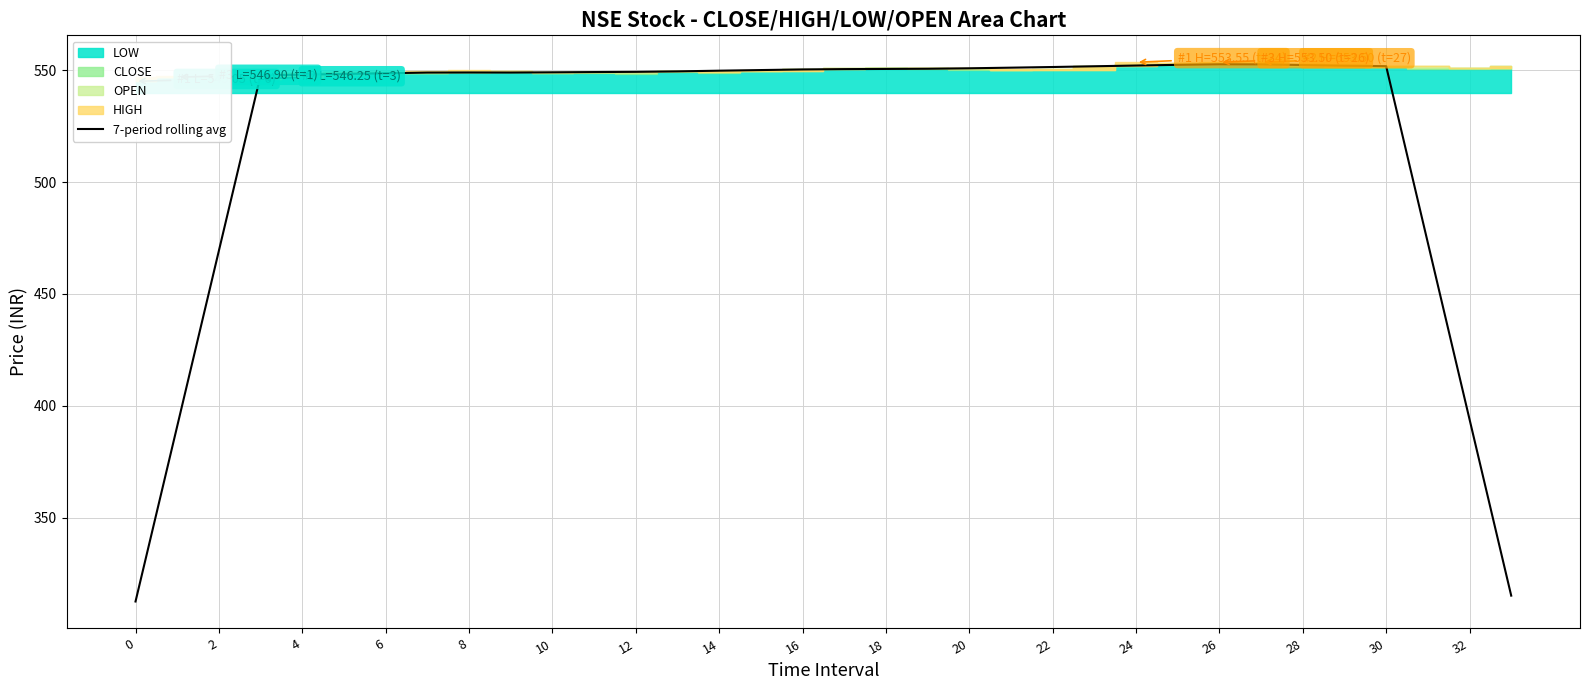

At which category does the chart reach its peak across all series?

26